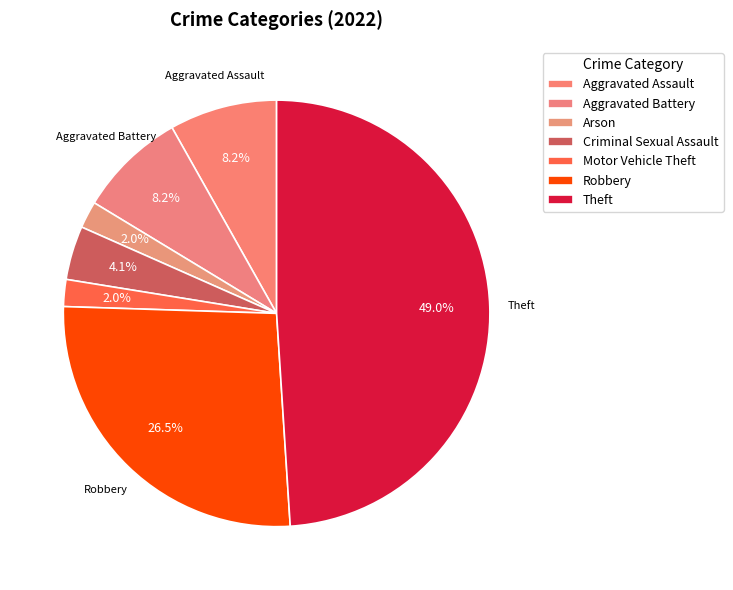

Is there a majority slice in this chart?

No